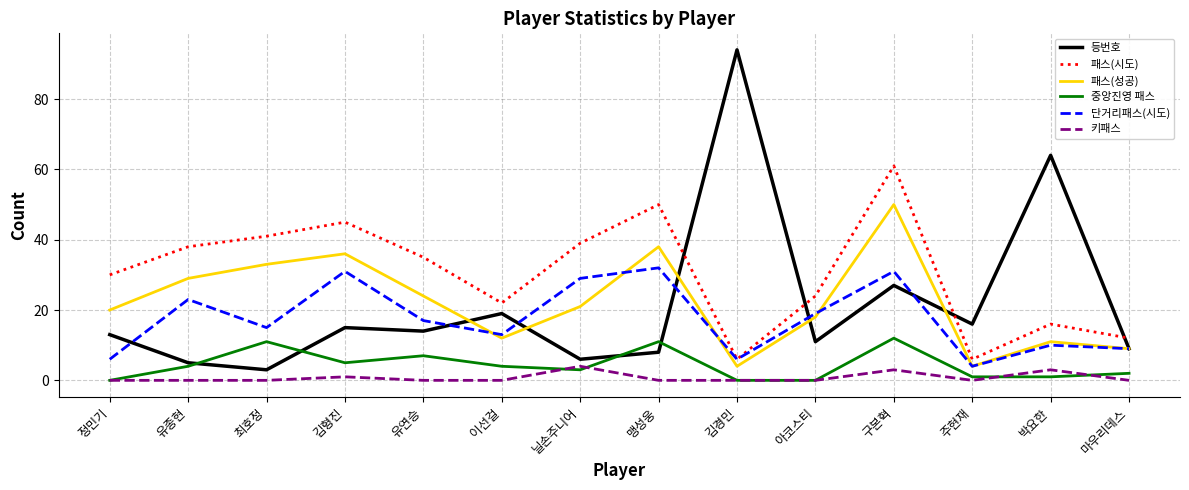

Is it true that 등번호 equals 26 at 이선걸?

False